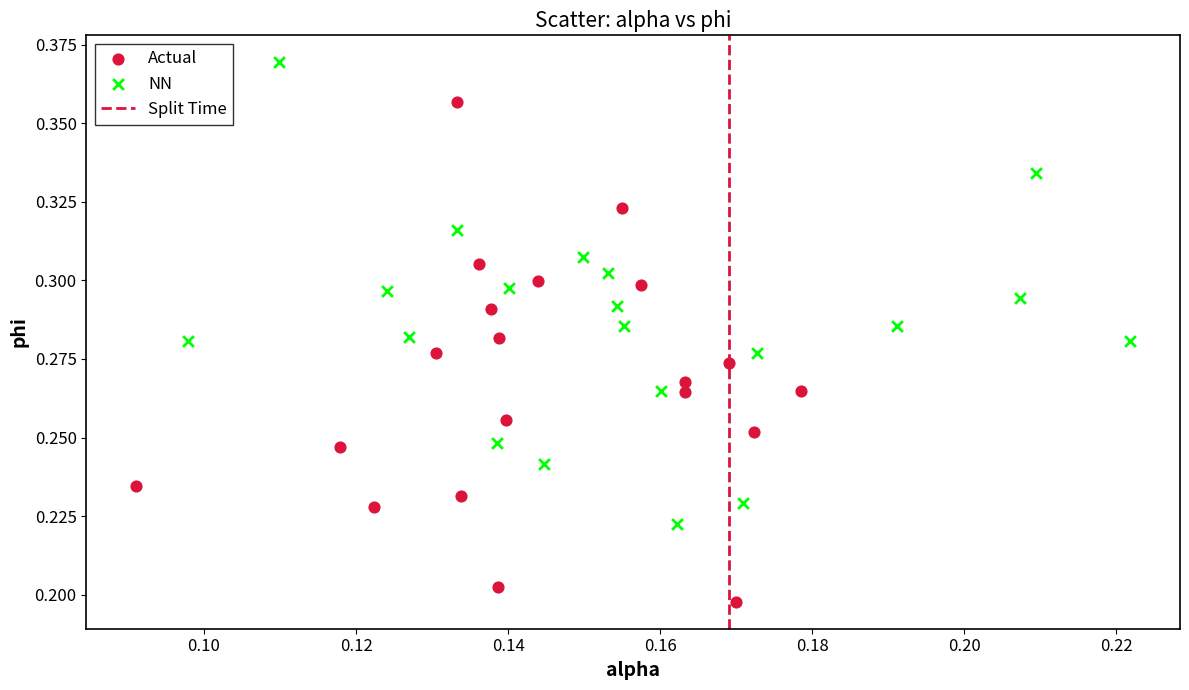

Which series reaches the minimum Y coordinate?

Actual